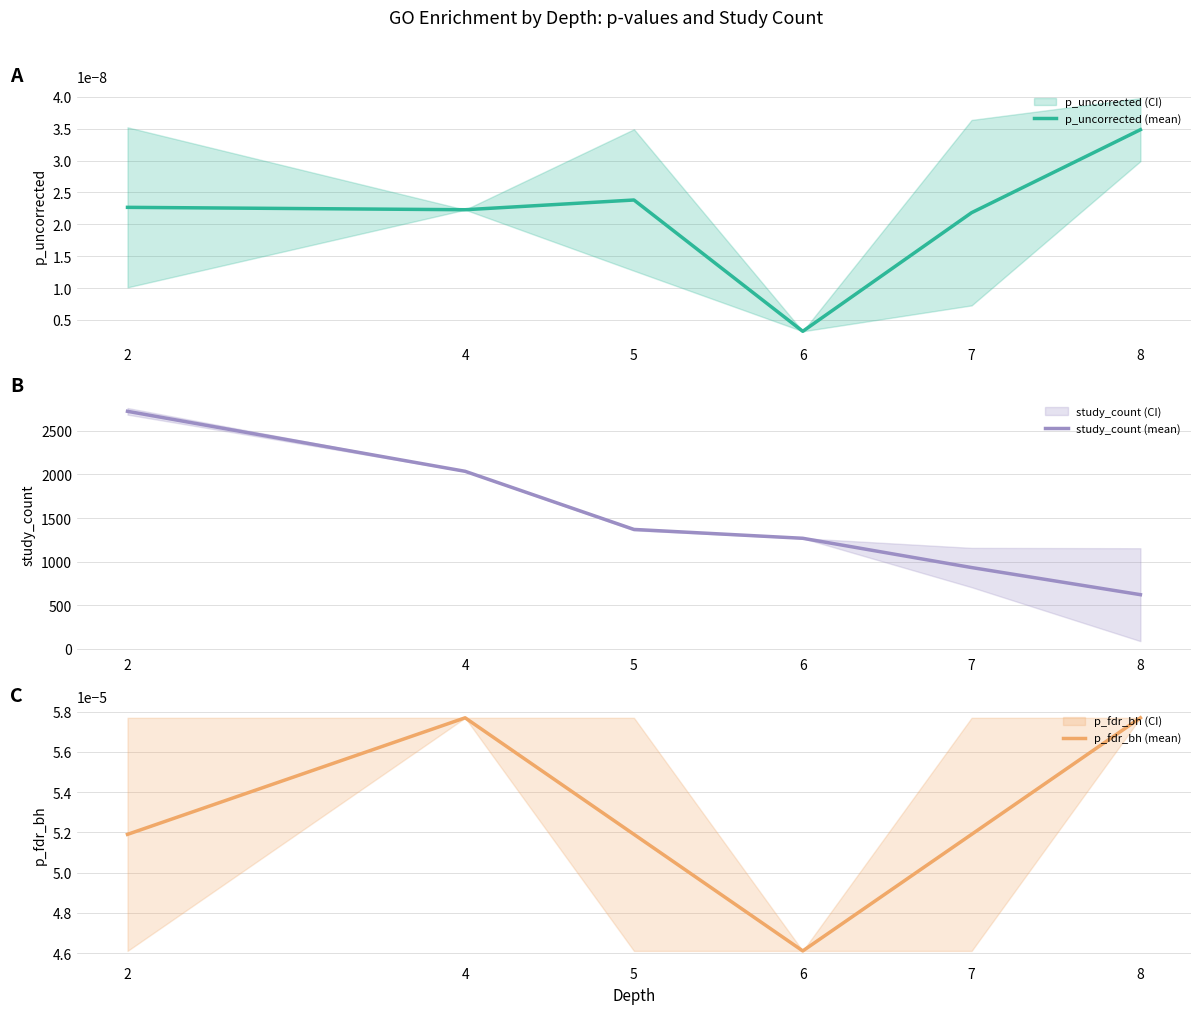

Which category has the highest value in the p_fdr_bh (mean) series?

4